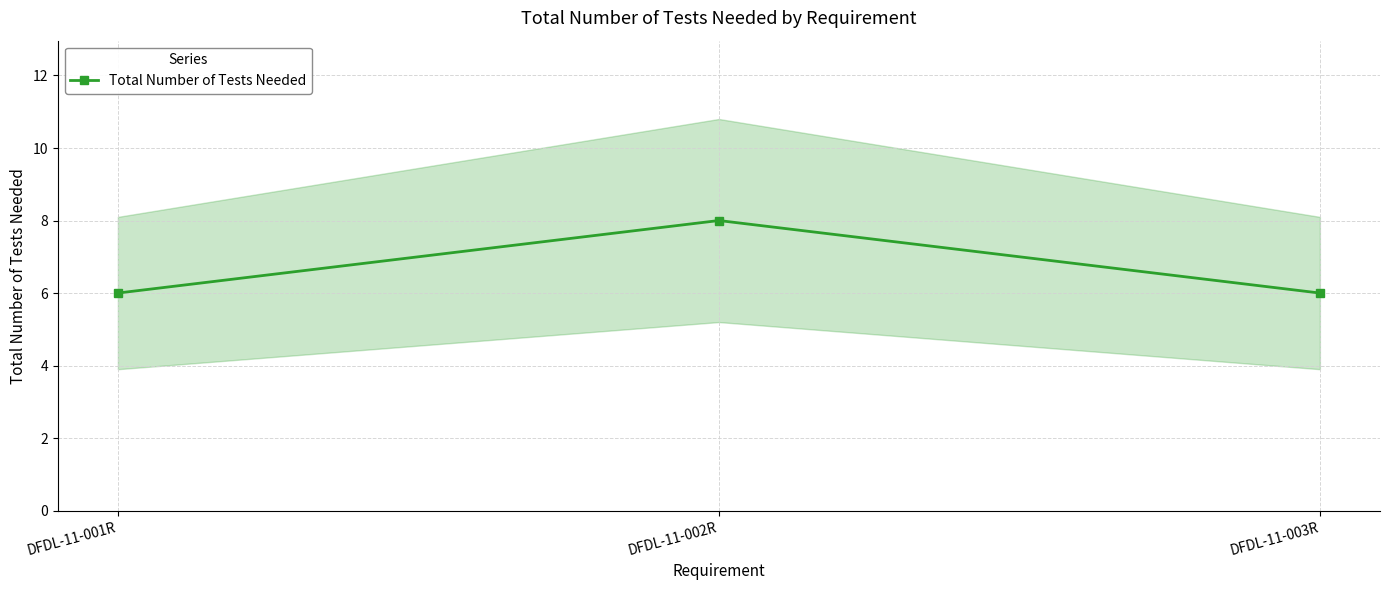

What is the sum of the values at DFDL-11-003R and DFDL-11-002R?

14